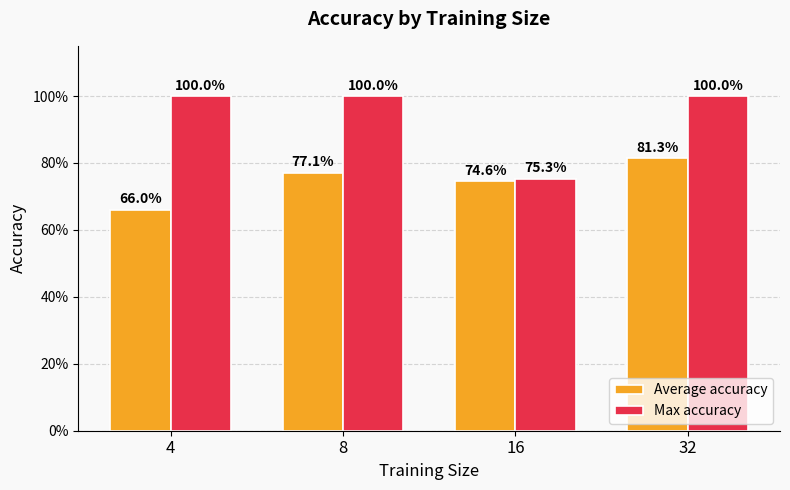

Are the bars grouped side by side (vs. stacked)?

Yes